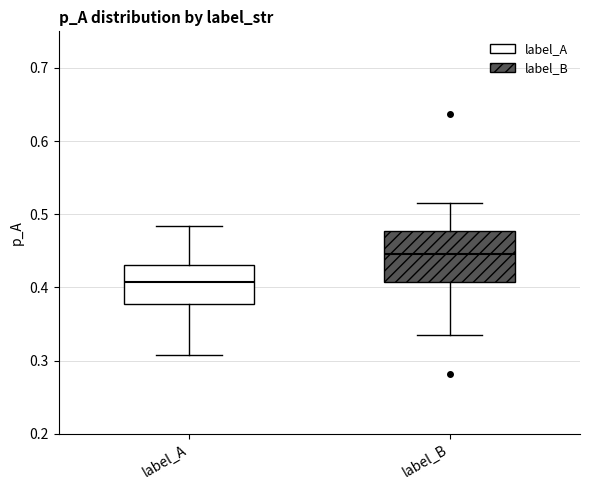

Reading left to right, transcribe this box plot: for each box, give where its median line is, the range the box spans, and where its two whiskers end, as read against the y-axis. The values are not printed on the chart, so give them approximately, as read against the axis.

label_A: median 0.41, box 0.38 to 0.43, whiskers 0.31 to 0.48
label_B: median 0.45, box 0.41 to 0.48, whiskers 0.33 to 0.52